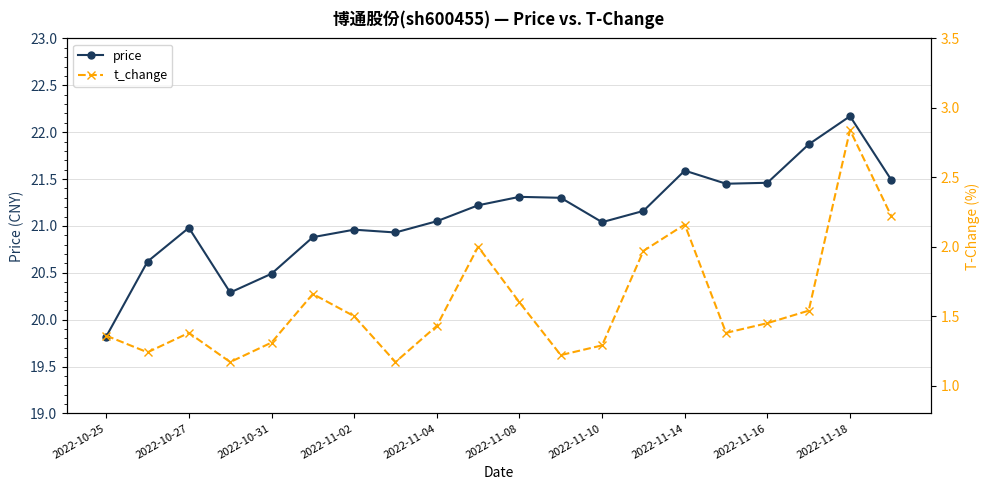

Where is price nearest to the value 20?

2022-10-25